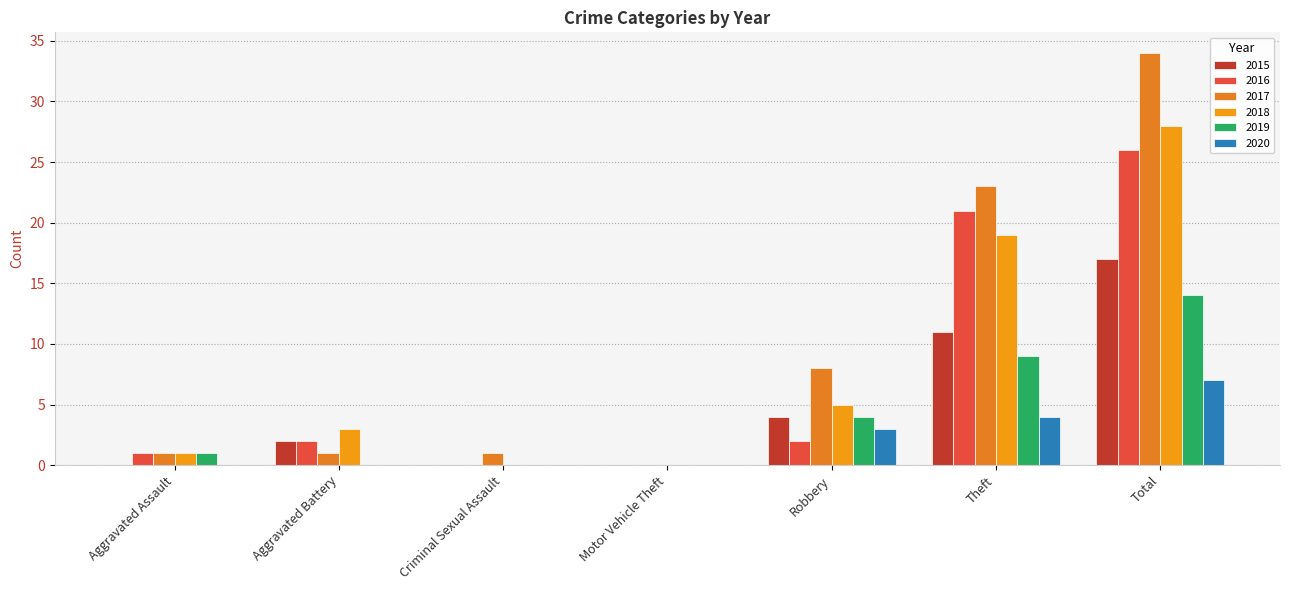

At which category is the sum across all series the highest?

Total